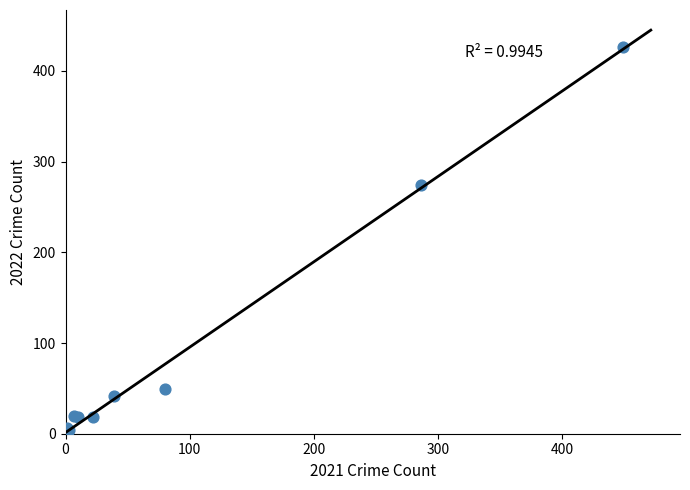

What Y value in the scatter plot is closest to 213?

274